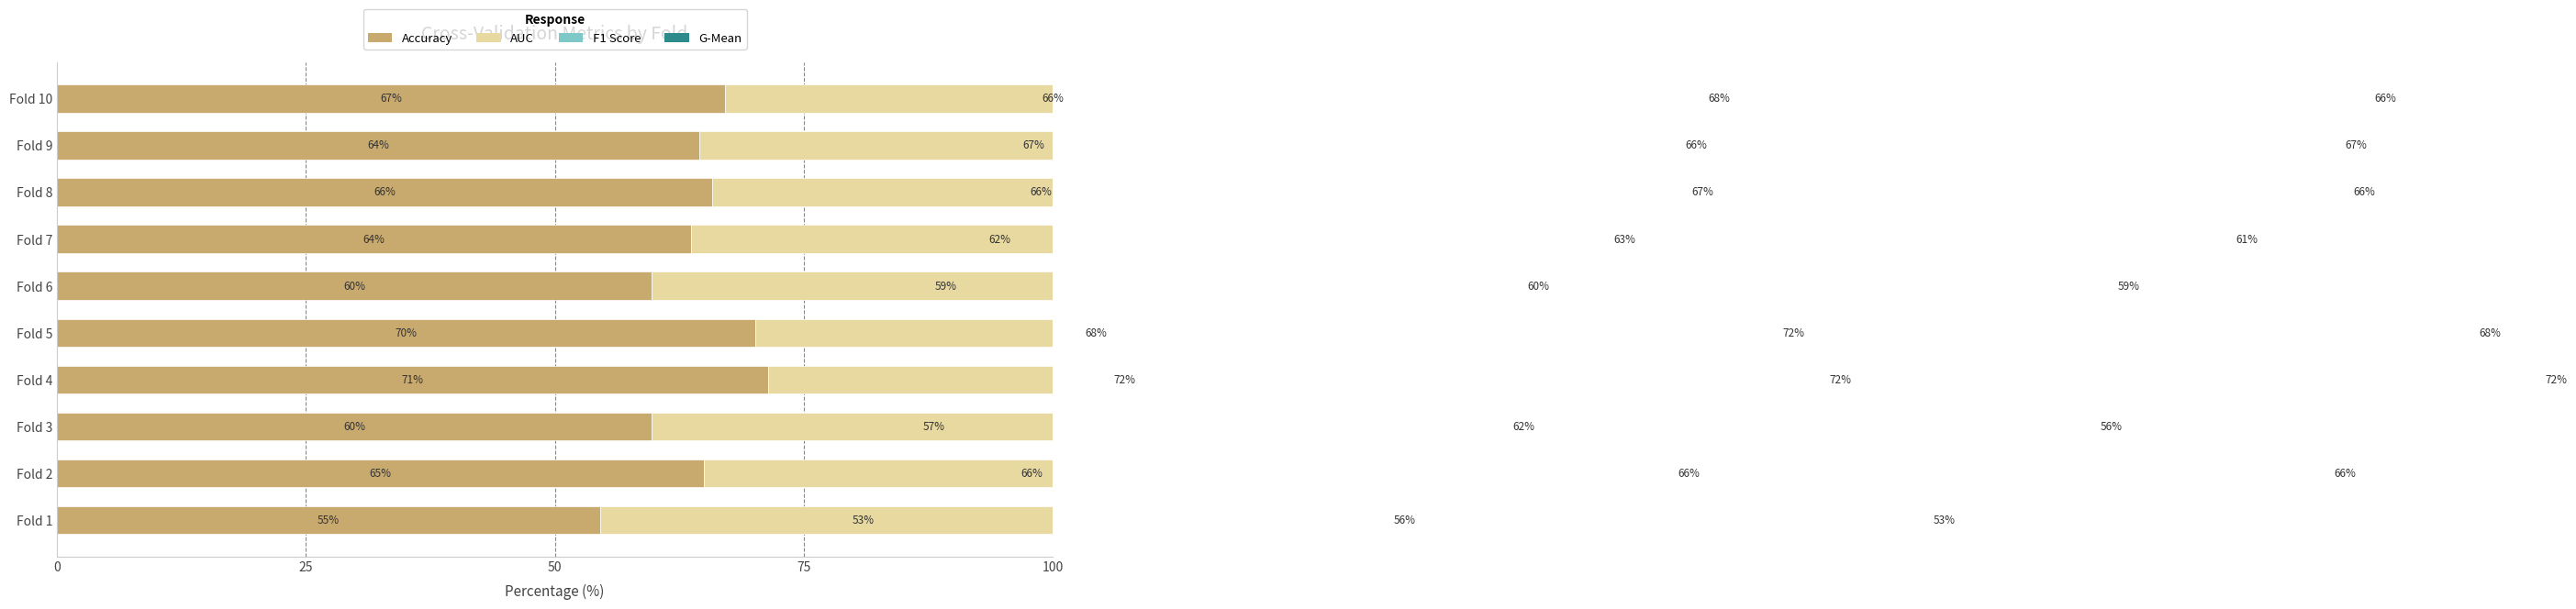

Is the value of accuracy at Fold 2 greater than the value of g_mean at Fold 4?

No